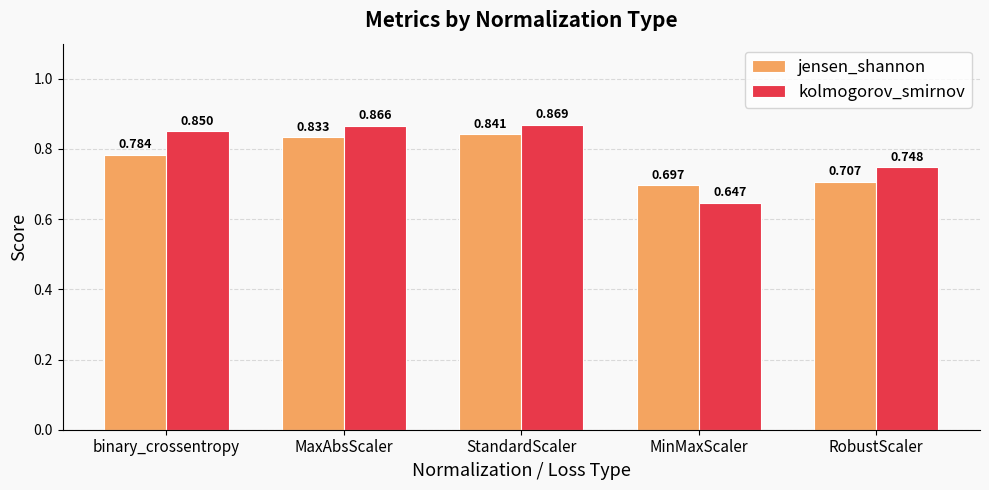

At which category does the chart reach its peak across all series?

StandardScaler